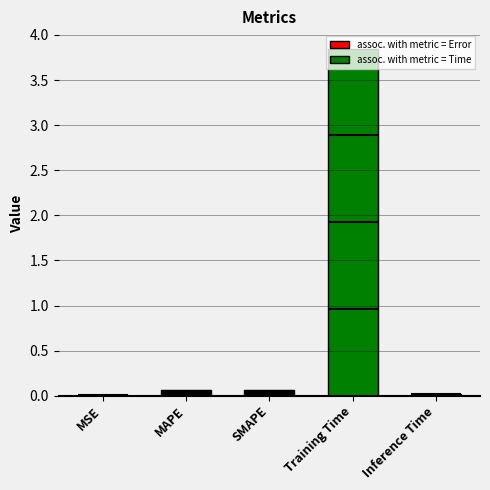

The chart shows a value of 1.4 at Training Time. True or false?

False